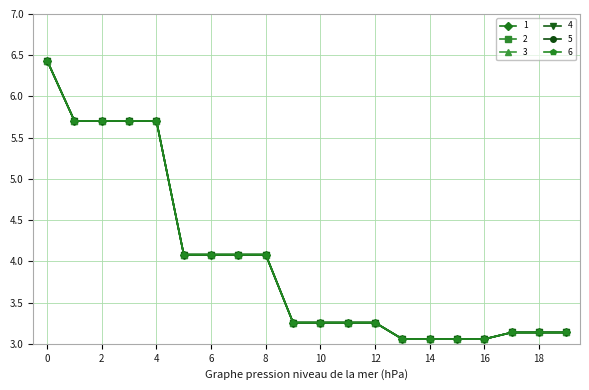

What is the difference between the second highest and second lowest values in the 3 series?

2.6